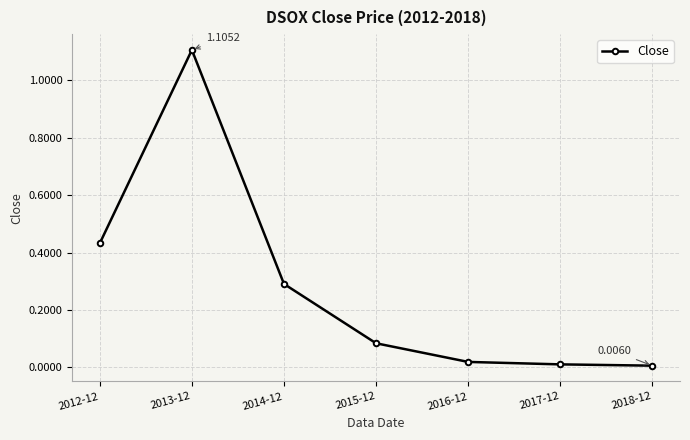

What is the sum of all values?

1.9